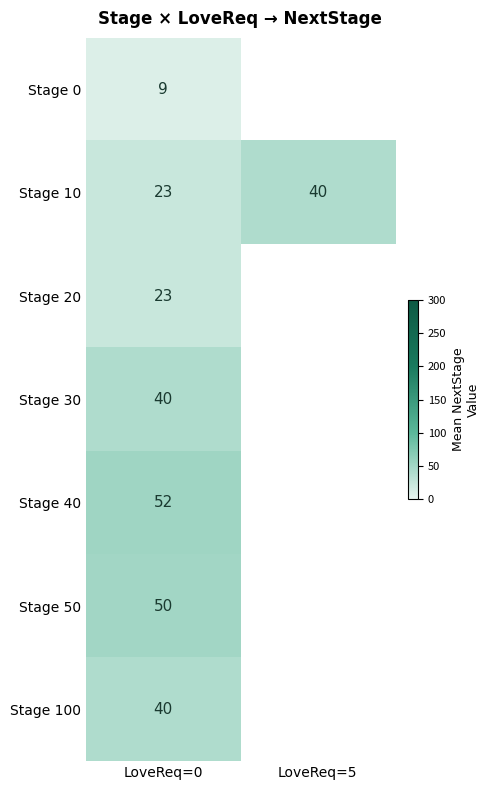

How many positive values does the Stage 100 series have?

1